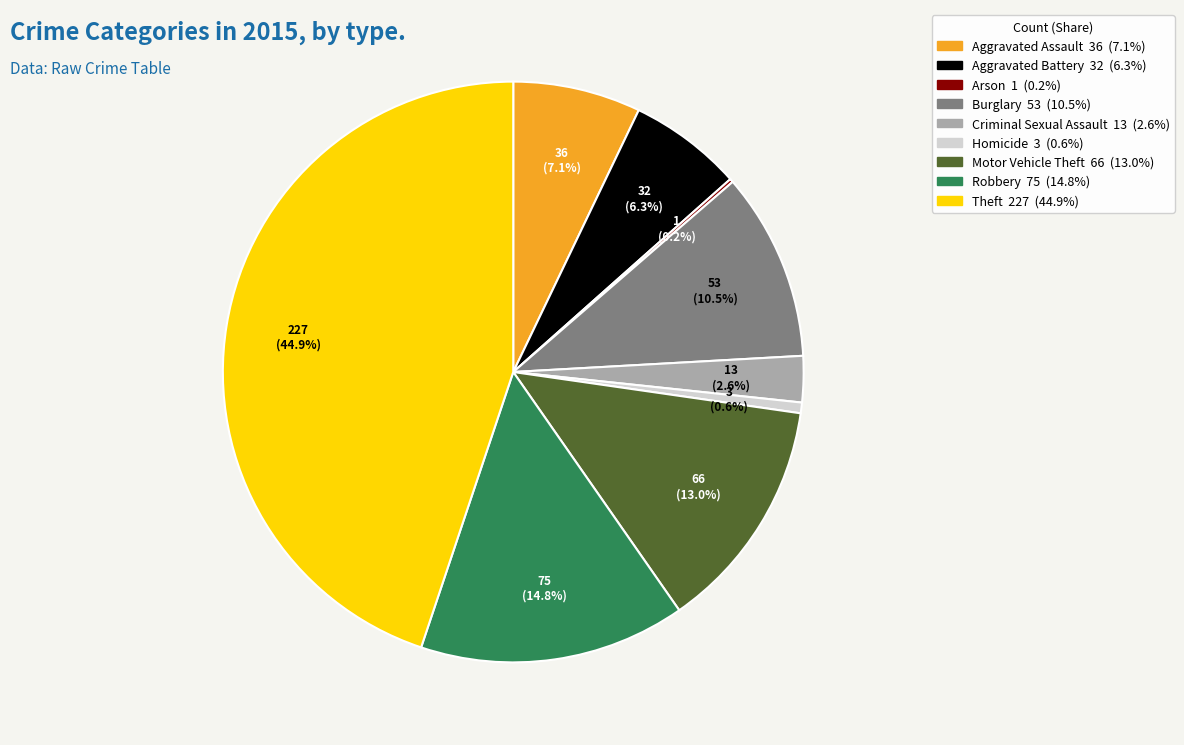

Does any single category account for the majority?

No